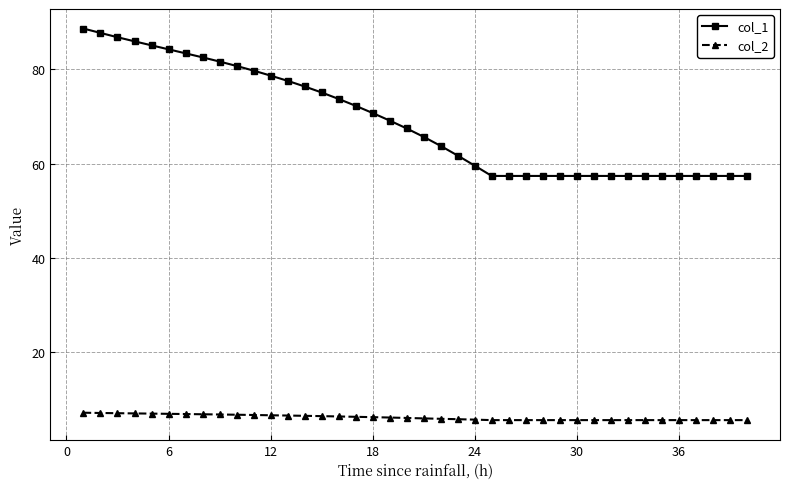

Which series has the largest total across all categories?

col_1